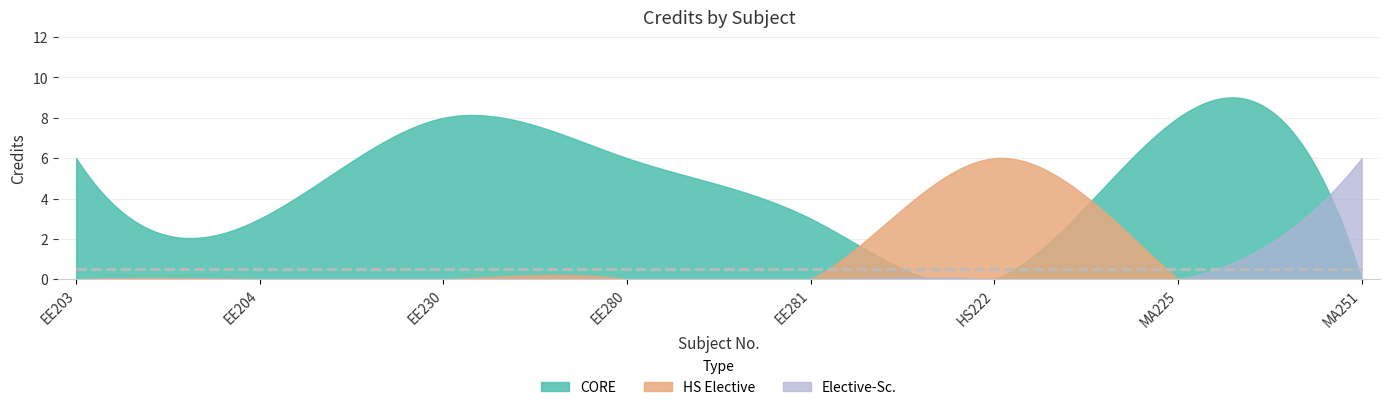

What is the value of the 5th point from the left?

3